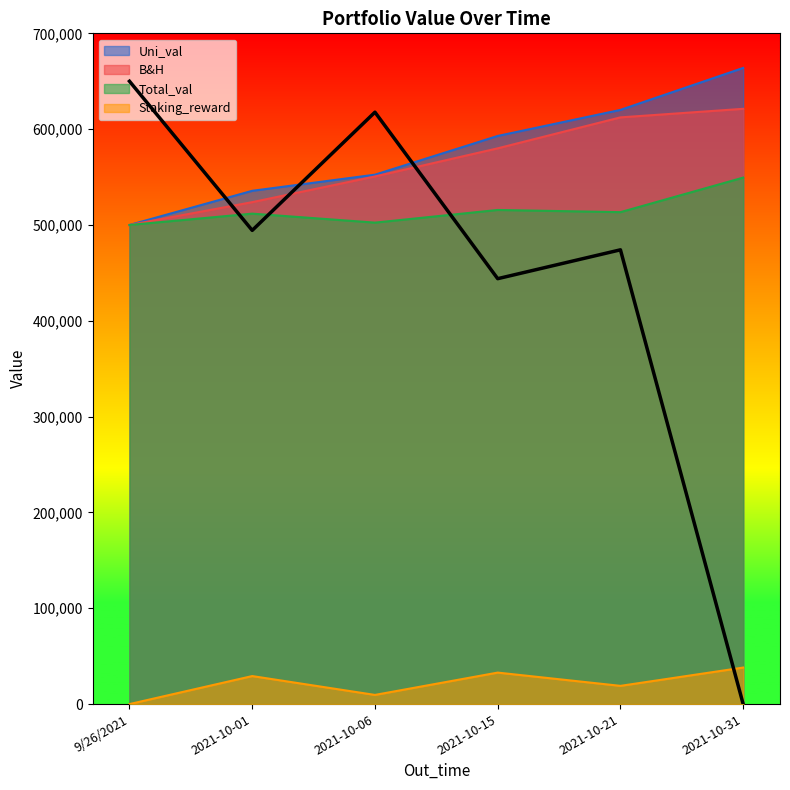

List the series in order of their peak value, highest first.

Uni_val, B&H, Total_val, Staking_reward